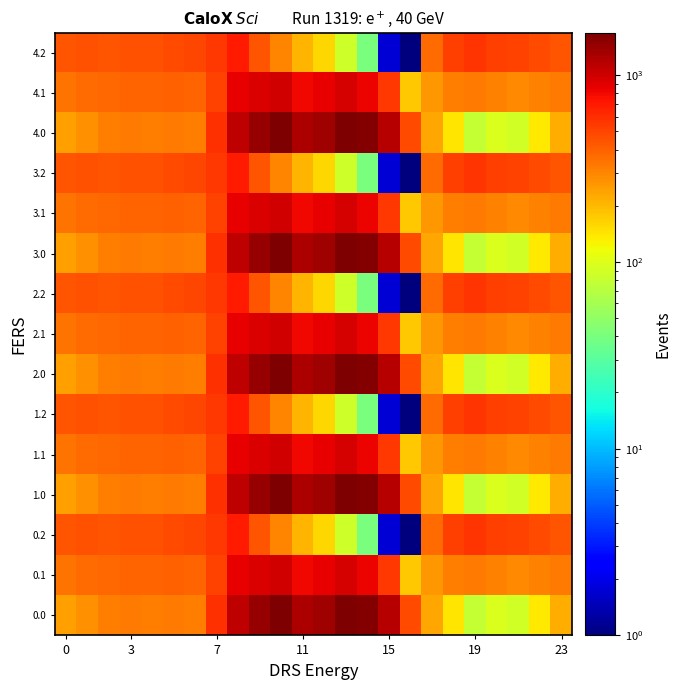

Count the number of categories in the chart.

24